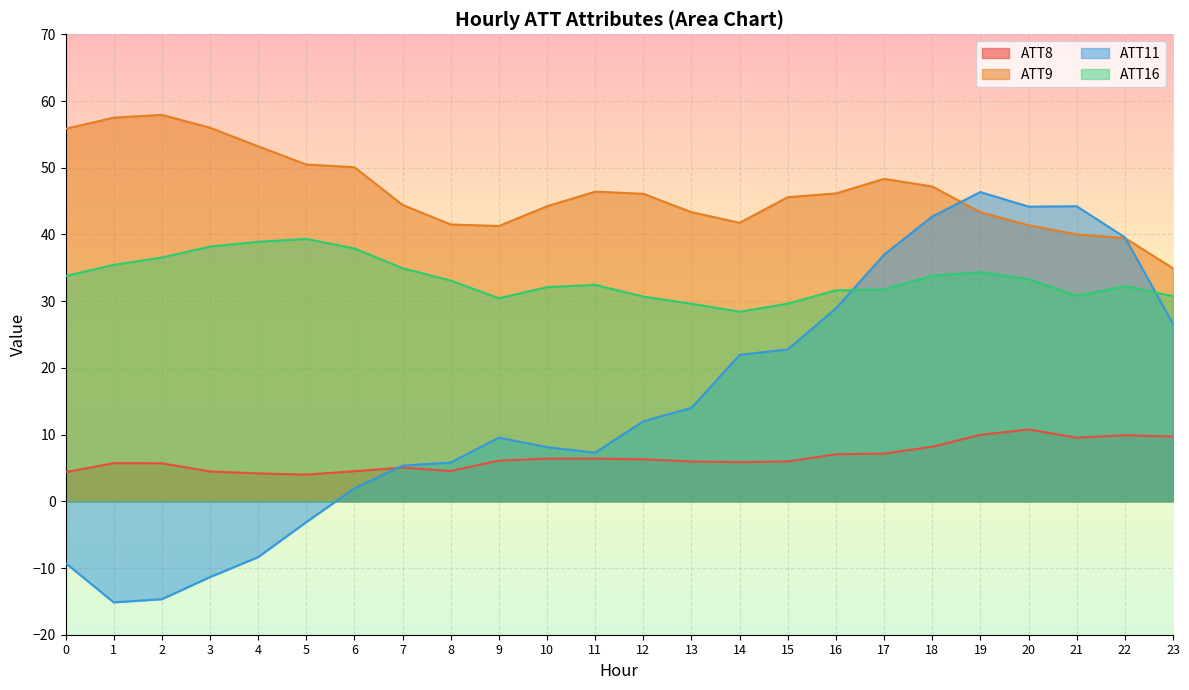

What is the minimum value shown in the chart?

-15.2